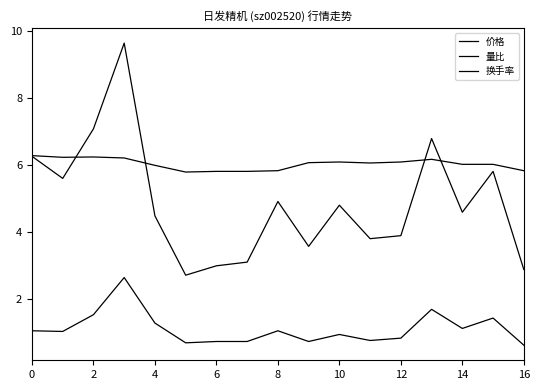

Does the chart have visible grid lines?

No